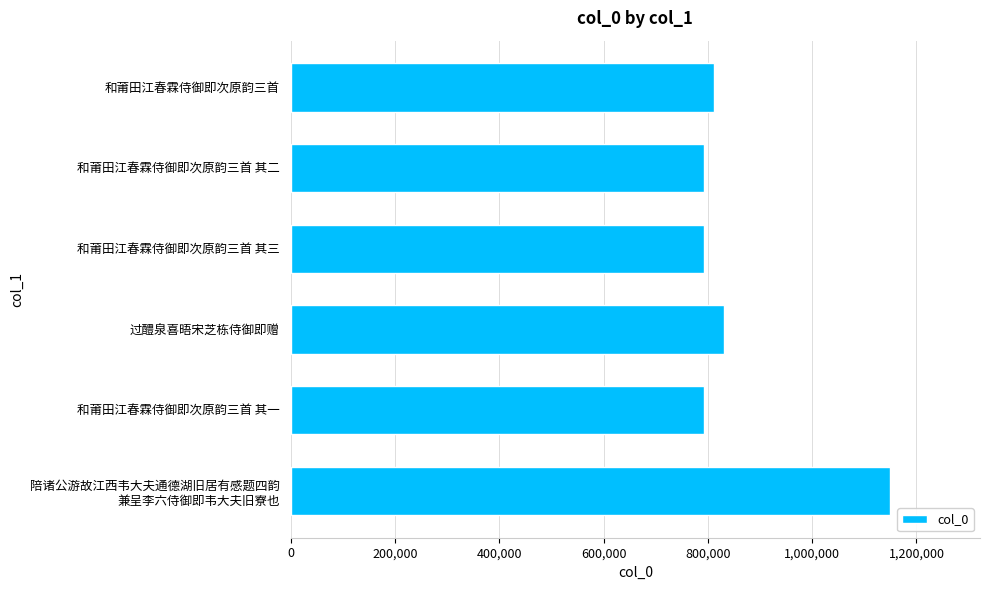

Where is the data nearest to the value 970962?

过醴泉喜晤宋芝栋侍御即赠